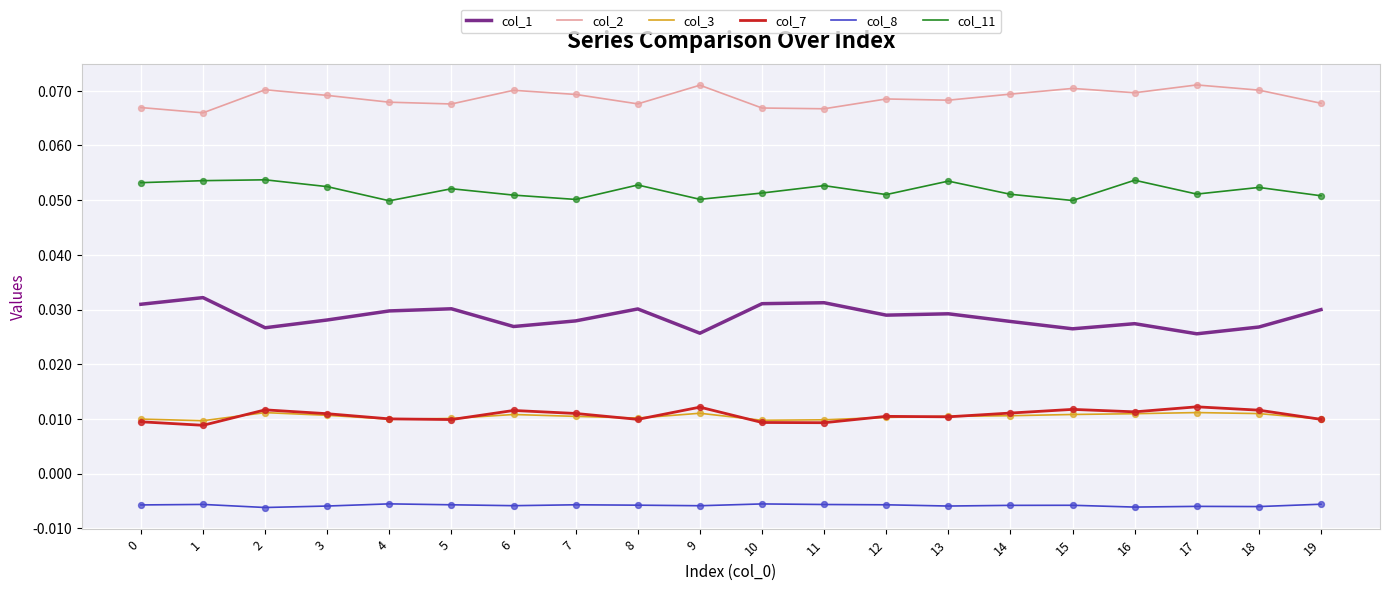

At how many categories does at least one series exceed 0?

20